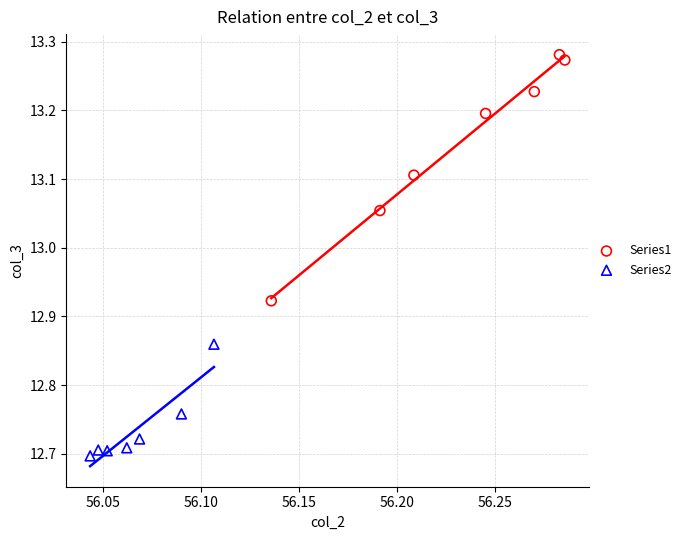

Which series reaches the minimum Y coordinate?

Series2